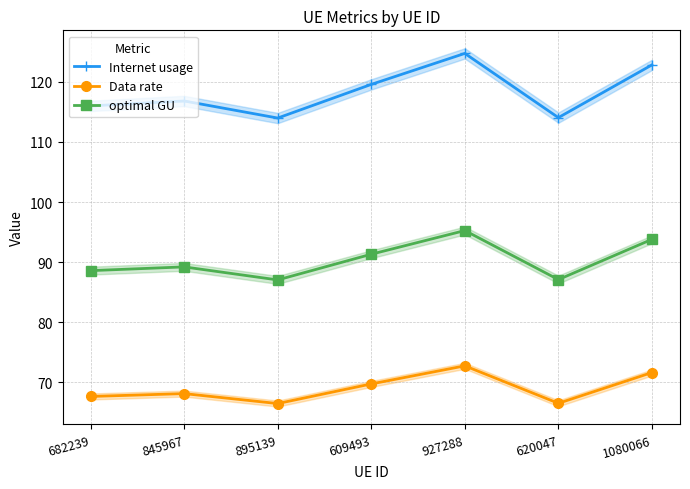

True or false: Internet usage and optimal GU cross at least once.

False